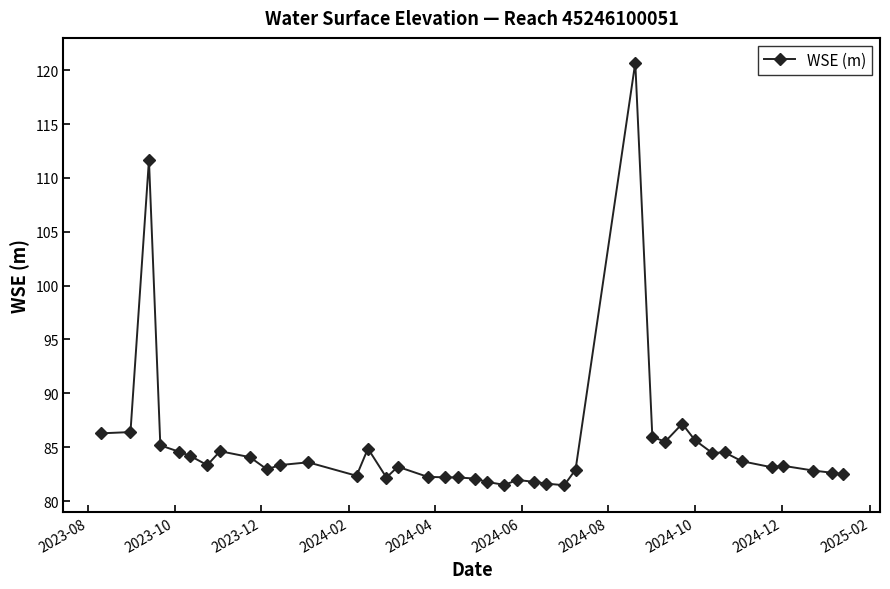

What is the average value?

85.2